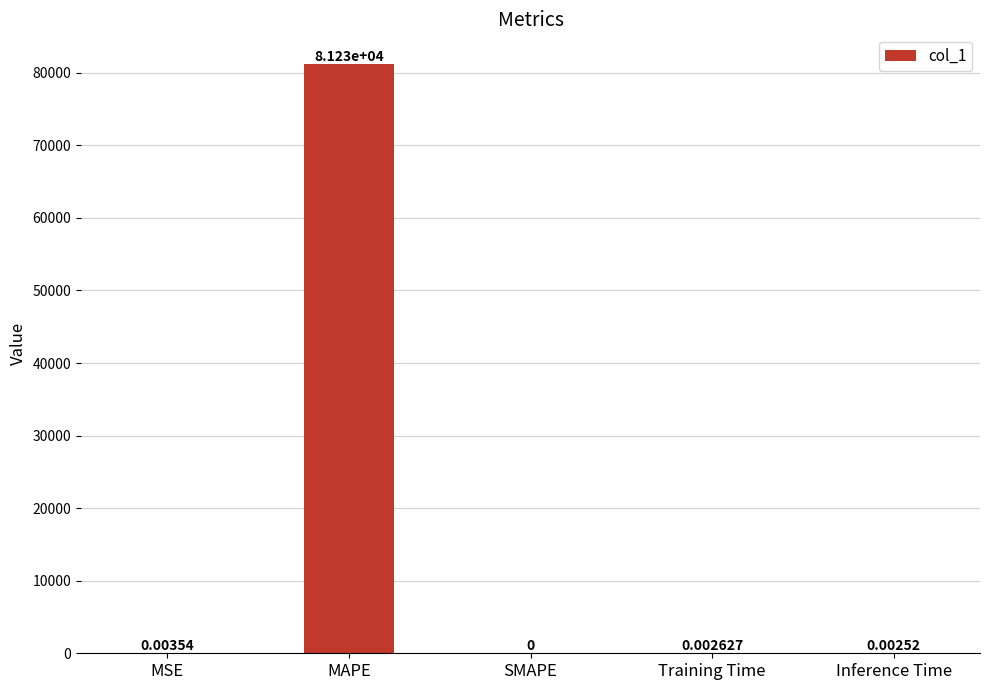

What is the sum of the values at SMAPE and MAPE?

81231.7